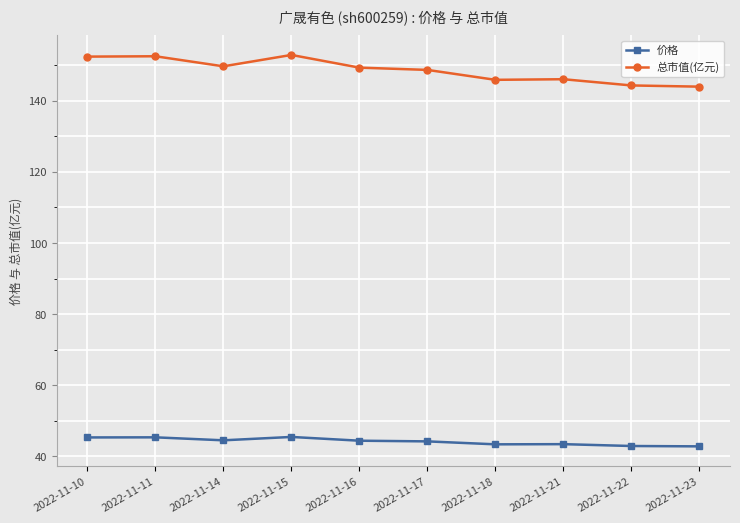

What is the sum of all 价格 values?

441.7